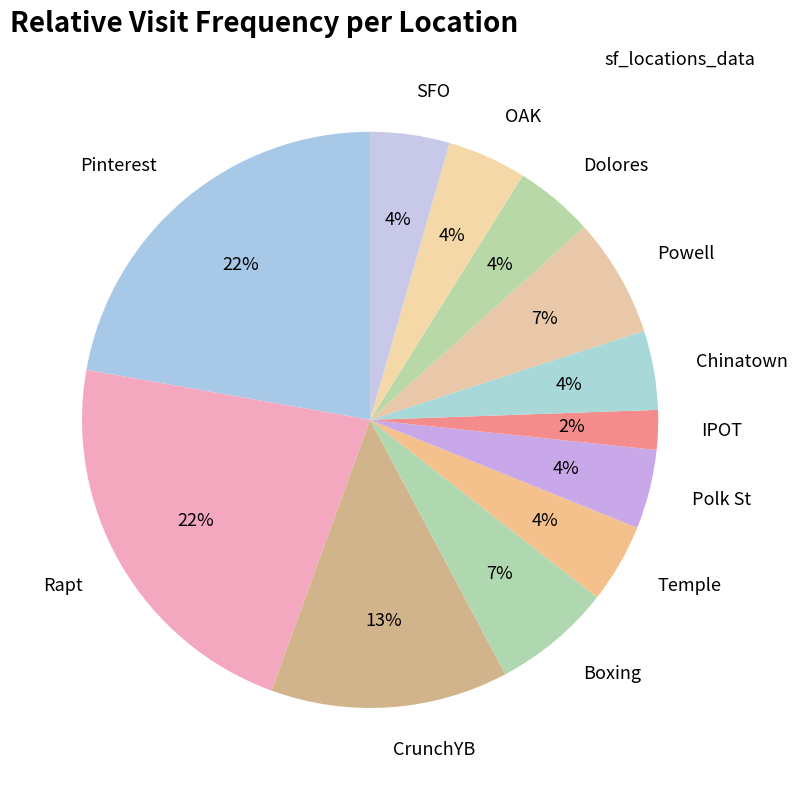

What is the smallest slice in the pie chart?

IPOT